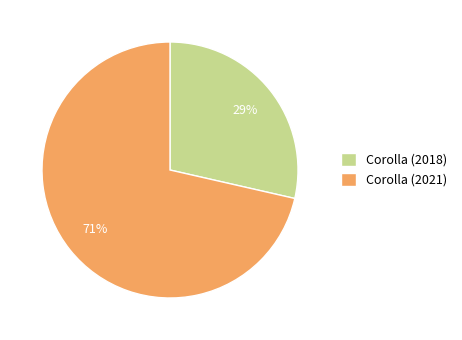

Which category accounts for the majority?

Corolla (2021)